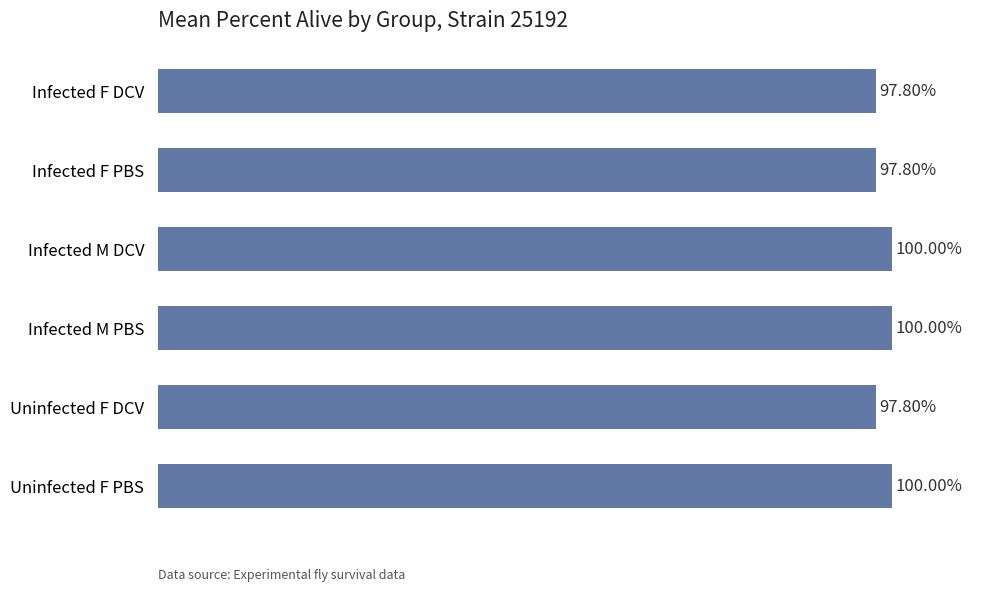

What is the minimum value shown in the chart?

1.0